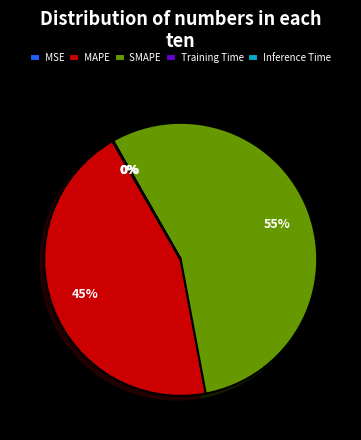

Which category has the biggest portion of the pie?

SMAPE